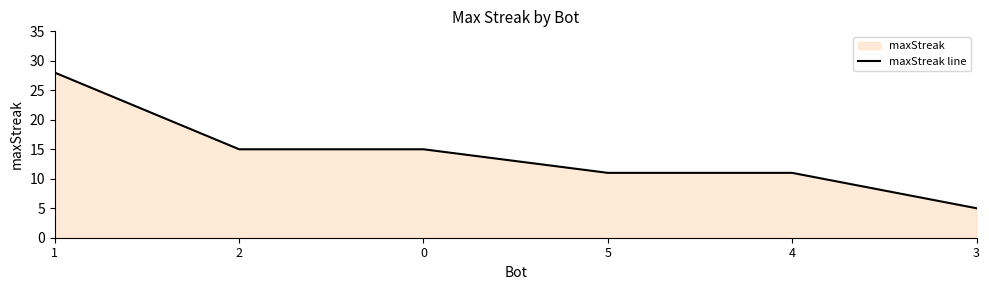

How many data points does each series have?

6